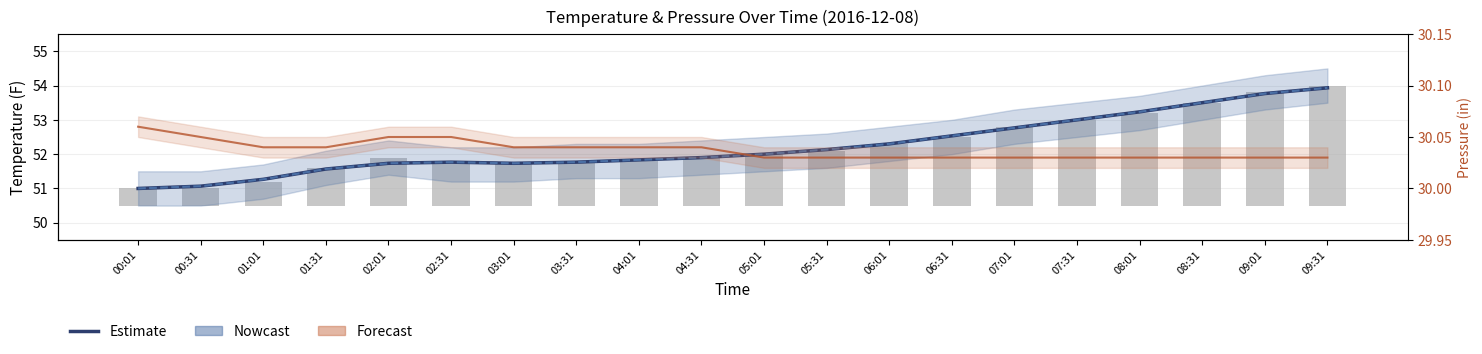

True or false: TemperatureF has a value of 53.8 at 09:01.

True